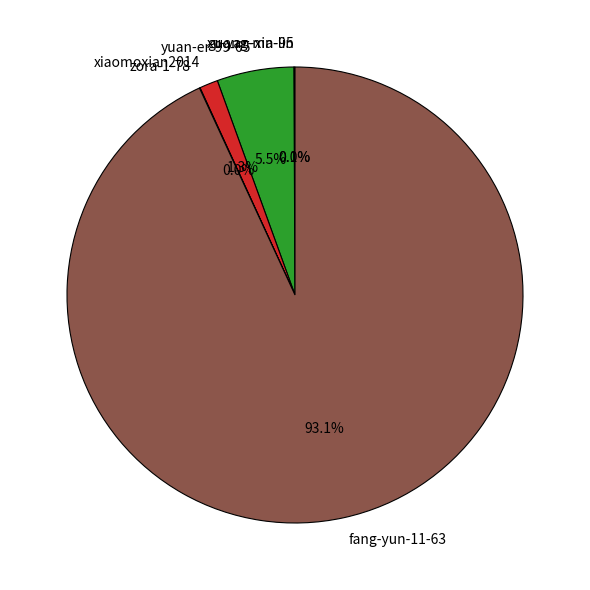

Is fang-yun-11-63 the majority of the pie?

Yes